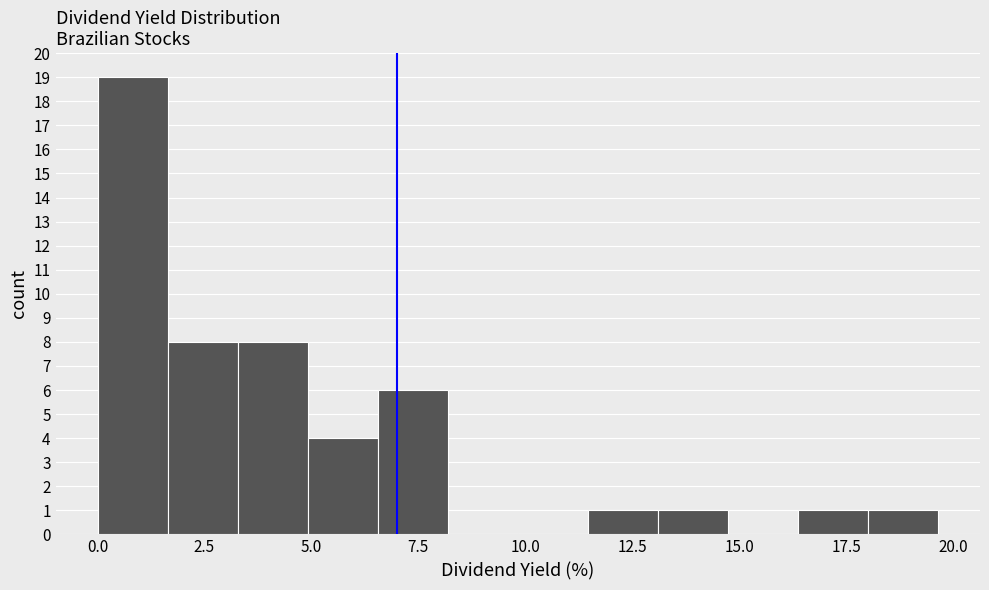

Around what value on the x-axis is the tallest bar? Give the approximate position of its centre, as read against the axis.

1.0